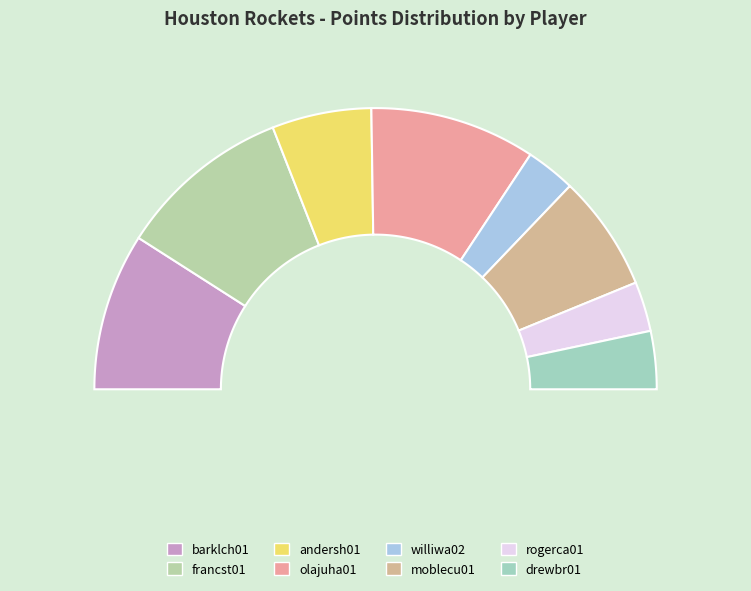

To the nearest percent, what is the difference between the largest and smallest slice percentages?

14%